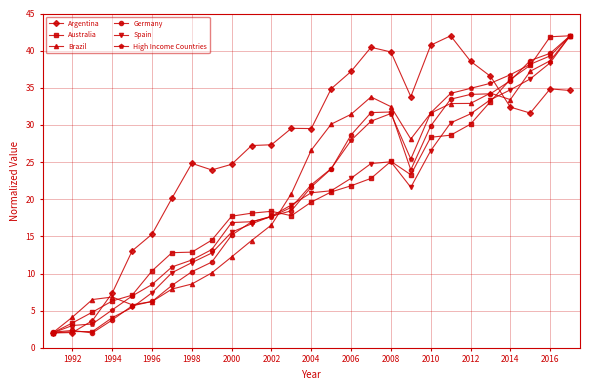

True or false: Argentina has more than 0 points higher than both neighbors.

True